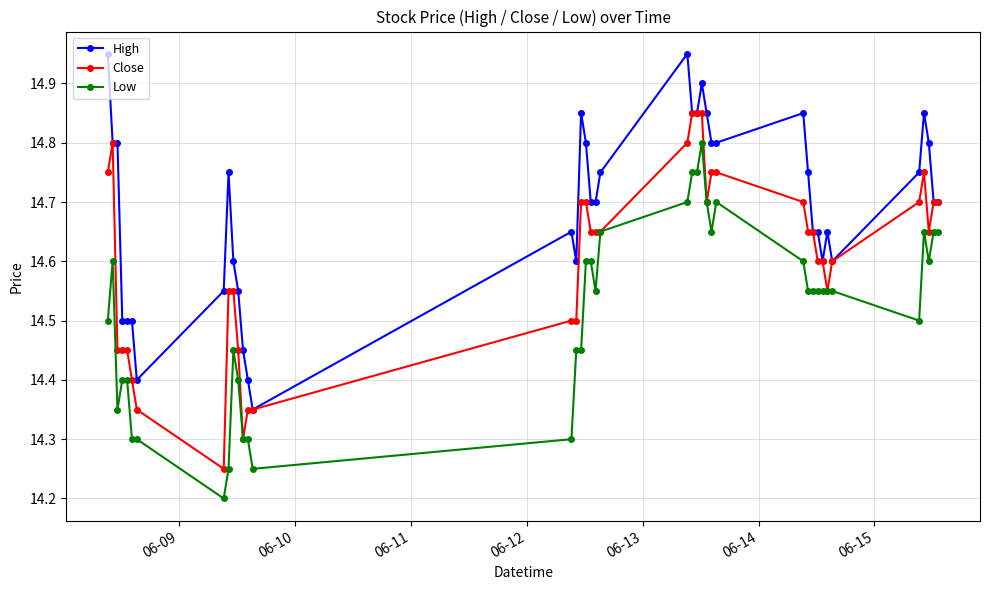

Which series has the largest total across all categories?

High